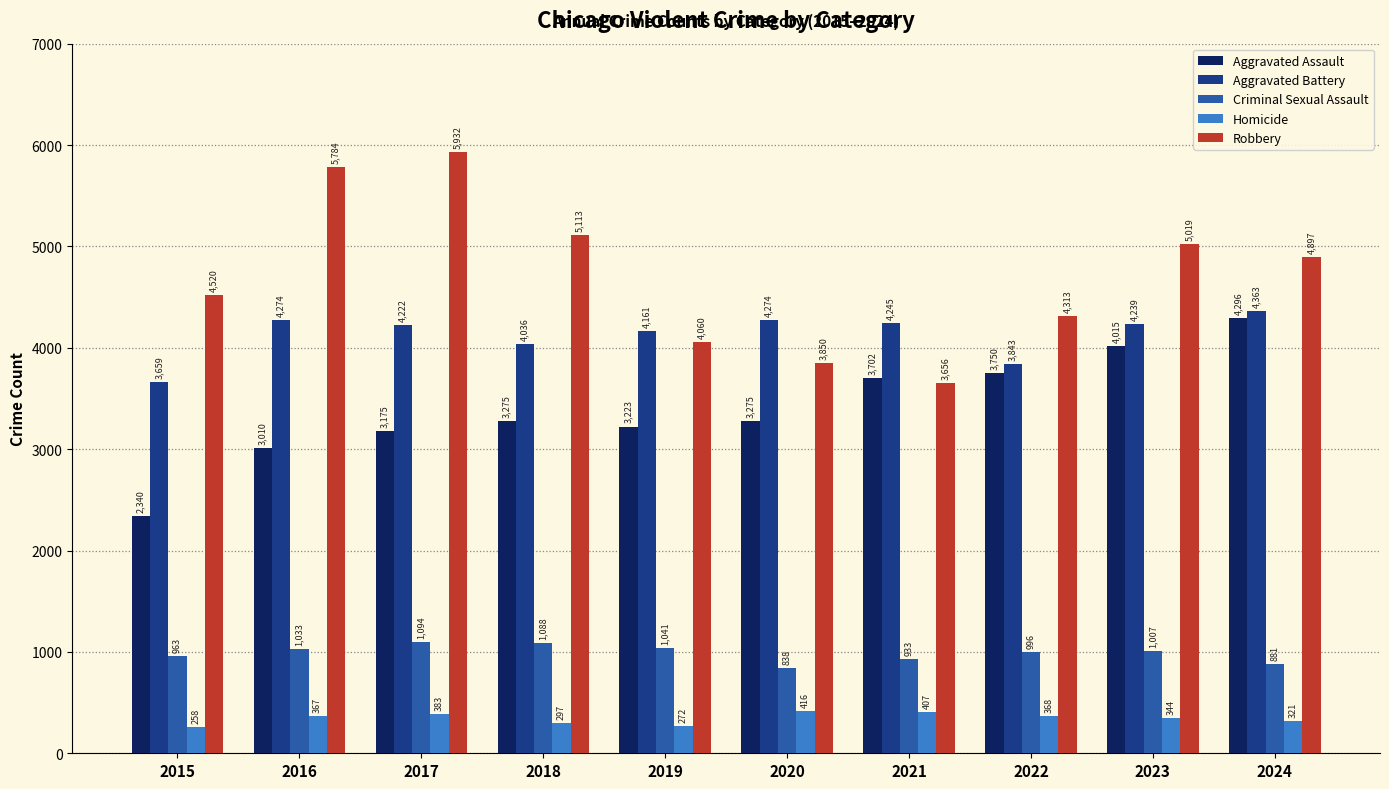

How many bars are there in total?

50